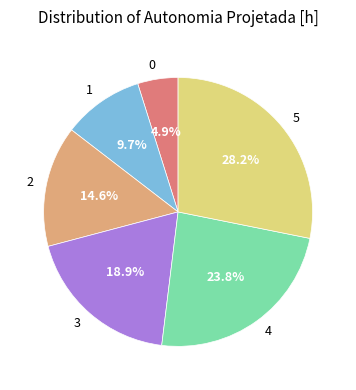

To the nearest percent, what percentage of the pie is 3?

19%